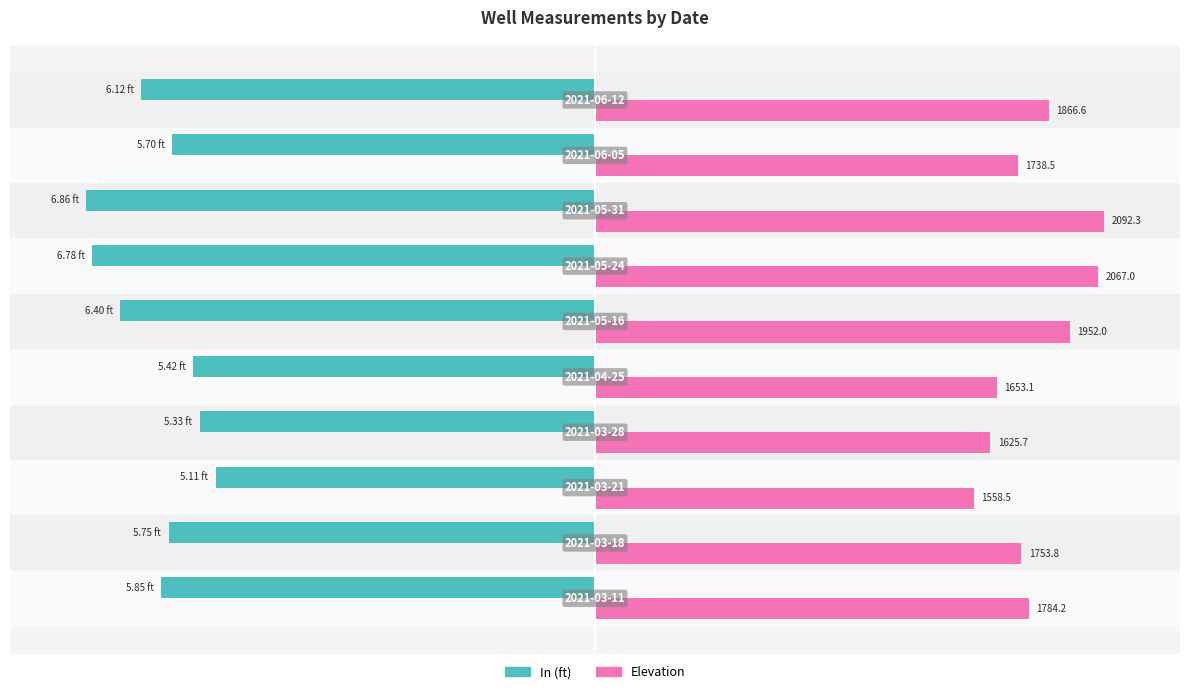

What are all the series names shown in the legend?

In (ft), Elevation